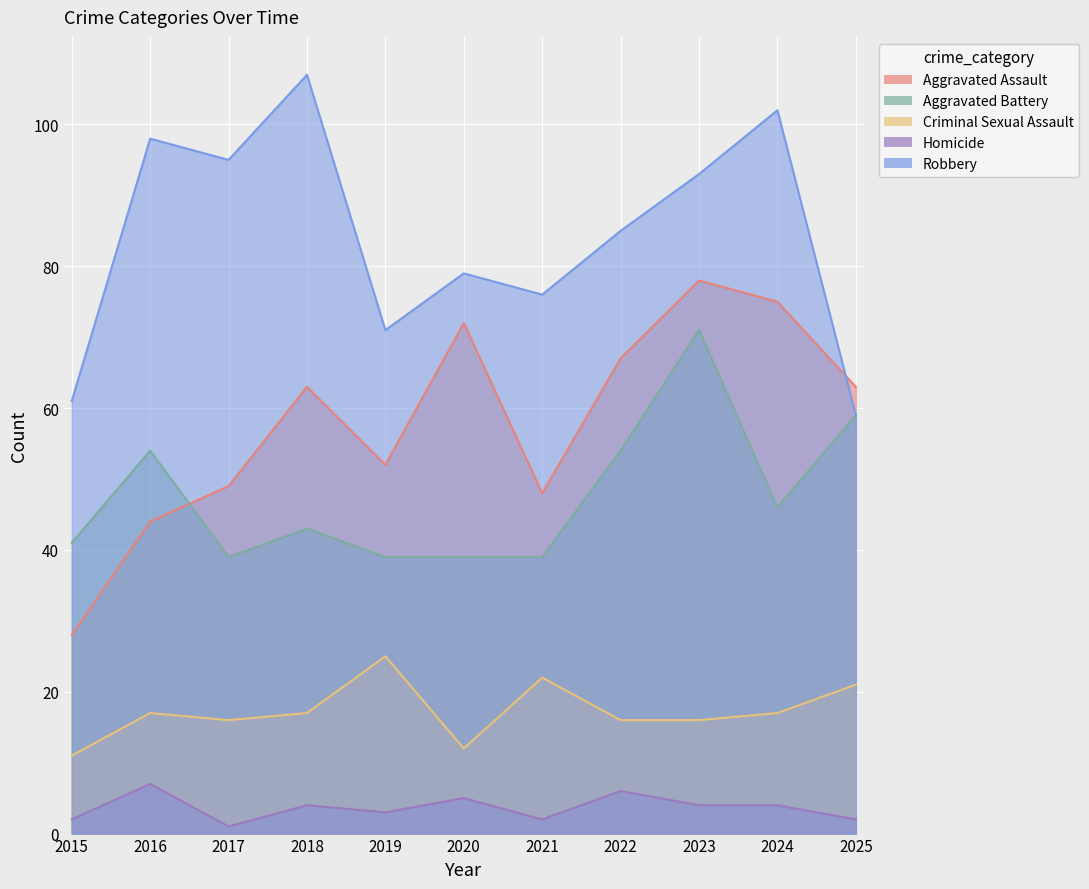

At 2018, list the series in order from smallest to largest.

Homicide, Criminal Sexual Assault, Aggravated Battery, Aggravated Assault, Robbery